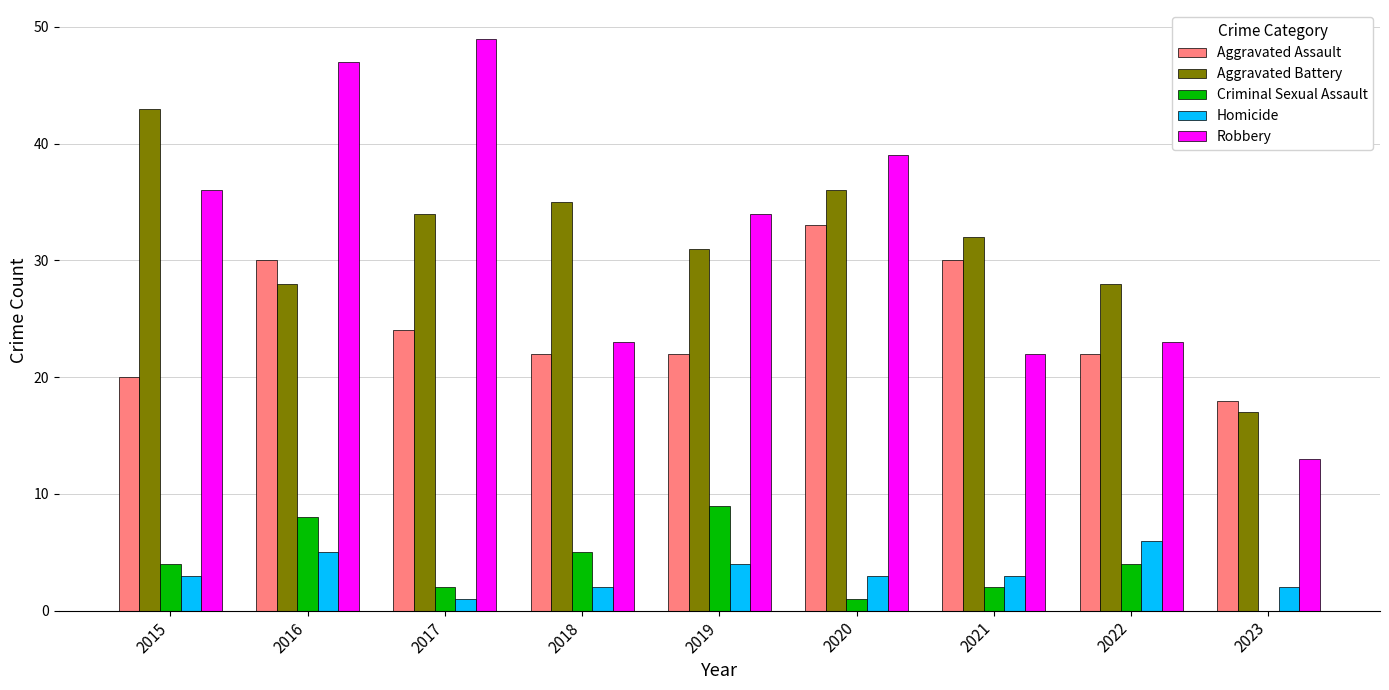

What is the sum of all Aggravated Battery values?

284